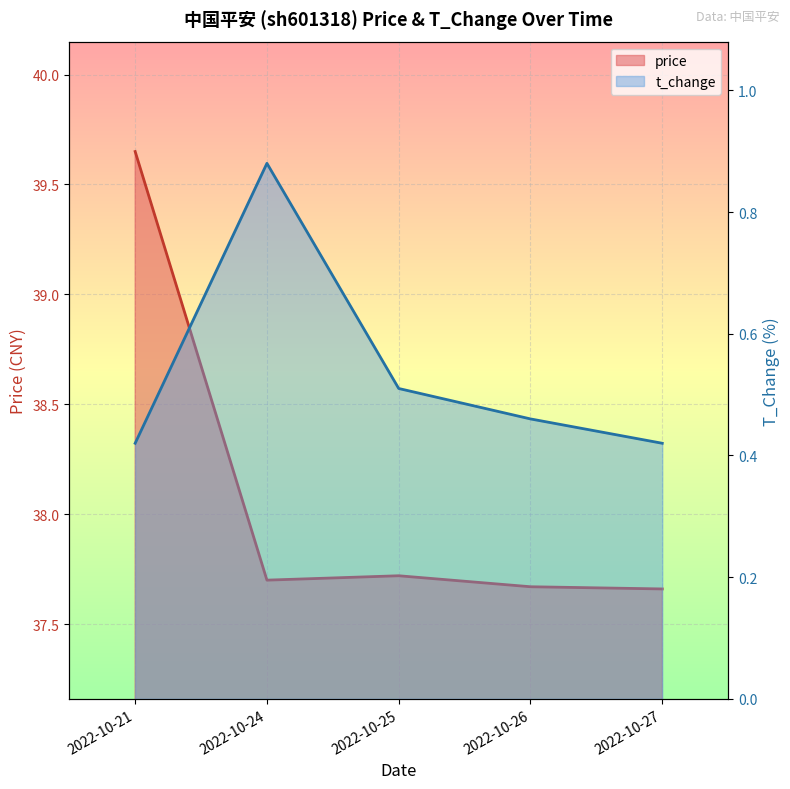

What is the value of the price point at the 3rd from the left?

37.7